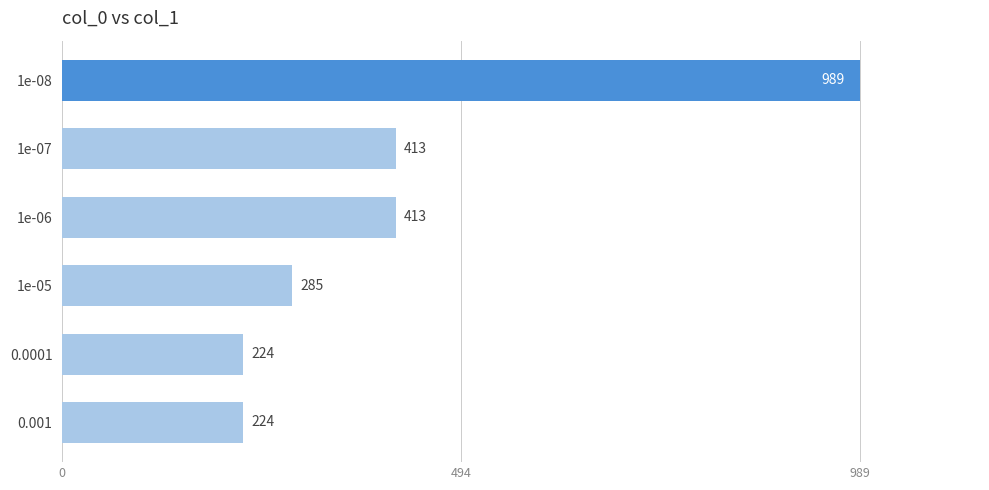

The value at 0.001 is 224. True or false?

True